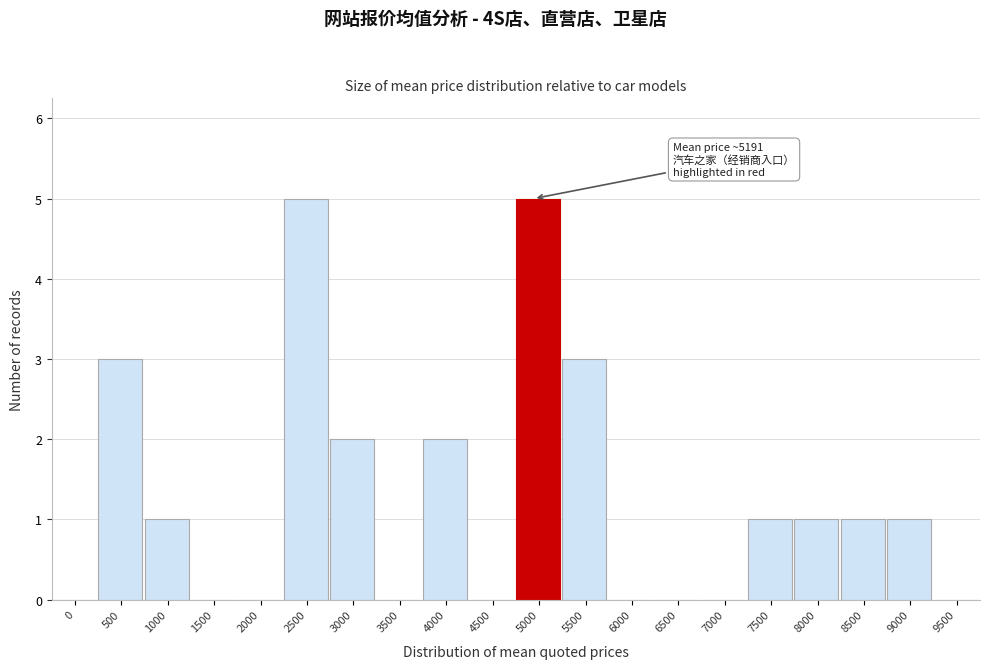

Reading left to right, extract all data points from this chart.

0=0	500=3	1000=1	1500=0	2000=0	2500=5	3000=2	3500=0	4000=2	4500=0	5000=5	5500=3	6000=0	6500=0	7000=0	7500=1	8000=1	8500=1	9000=1	9500=0